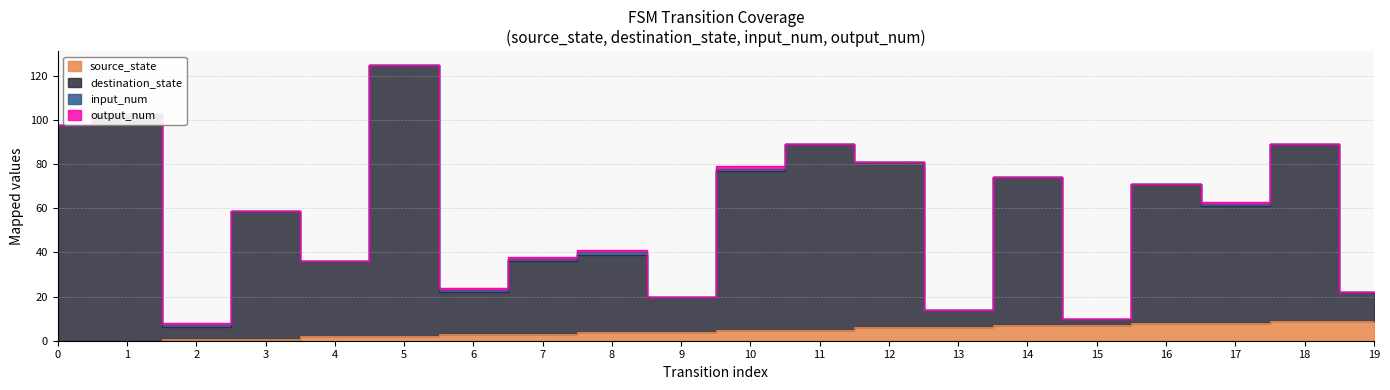

What is the difference between the second highest and second lowest values in the destination_state series?

93